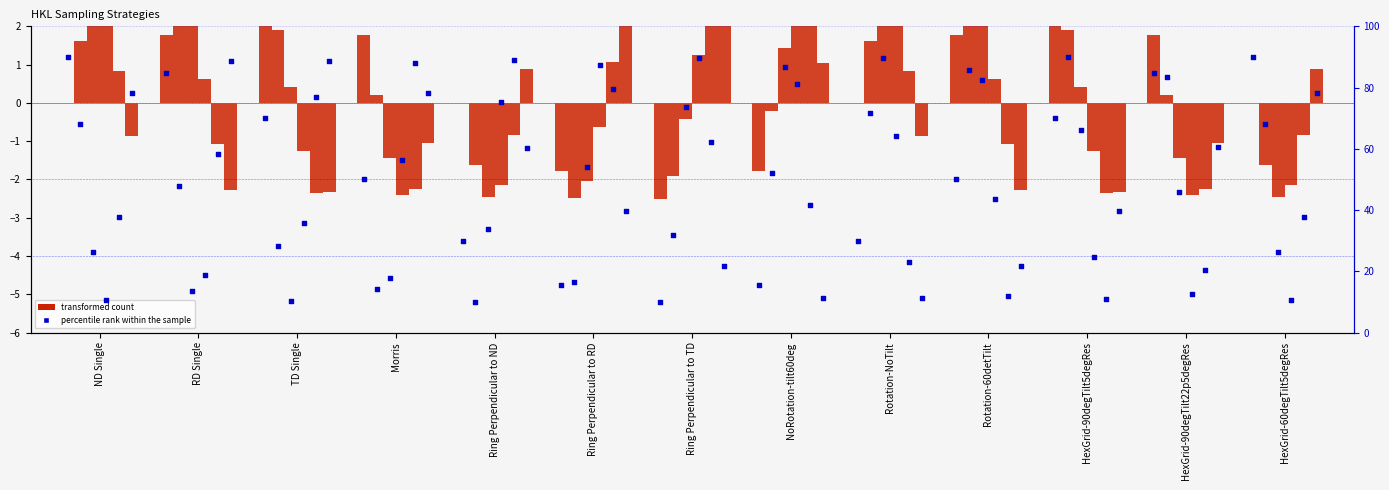

Is the value of col_8 at HexGrid-90degTilt5degRes greater than the value of col_4 at Ring Perpendicular to TD?

No